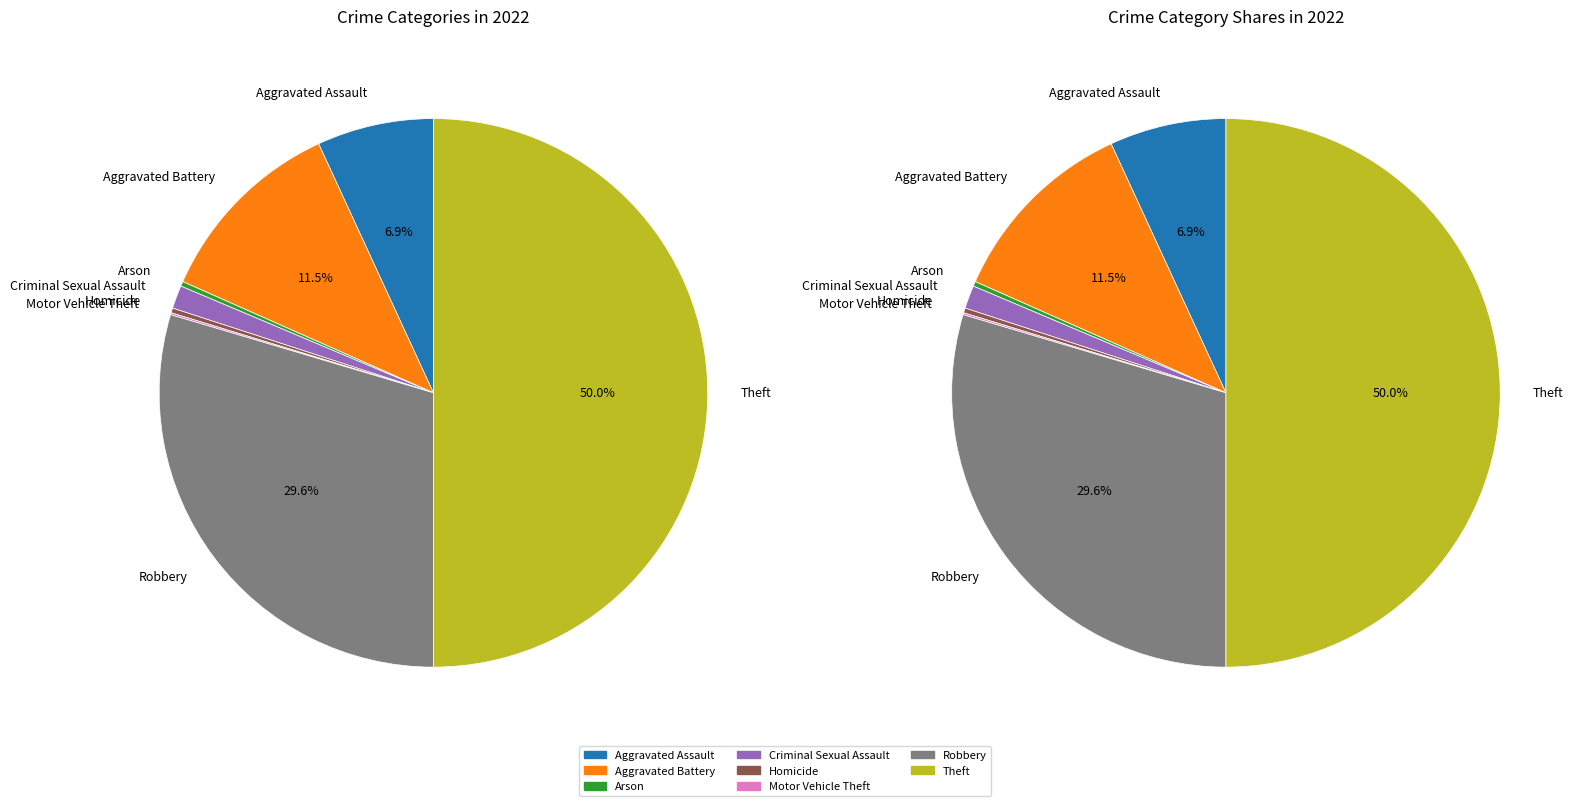

What is the change in value from Aggravated Battery to Arson?

-197